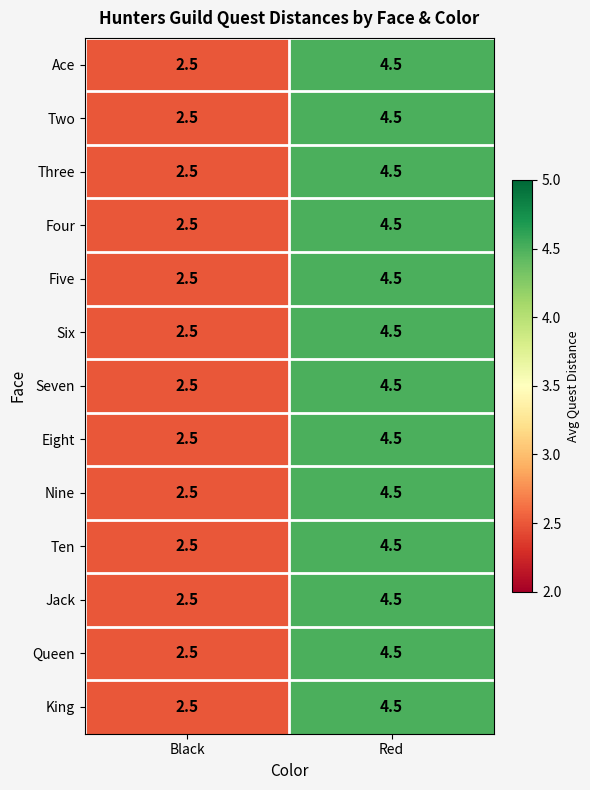

Reading left to right, list all the values displayed in this chart.

Ace: 2.5	4.5
Two: 2.5	4.5
Three: 2.5	4.5
Four: 2.5	4.5
Five: 2.5	4.5
Six: 2.5	4.5
Seven: 2.5	4.5
Eight: 2.5	4.5
Nine: 2.5	4.5
Ten: 2.5	4.5
Jack: 2.5	4.5
Queen: 2.5	4.5
King: 2.5	4.5